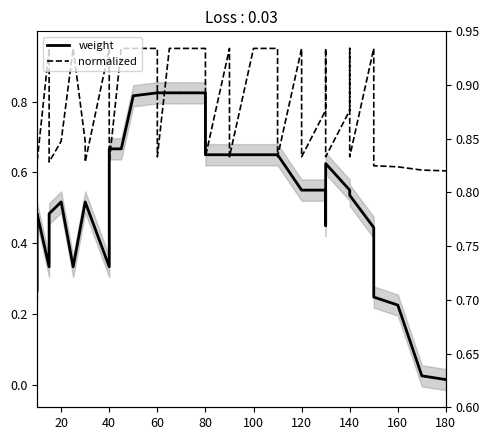

How many distinct data groups are displayed?

2